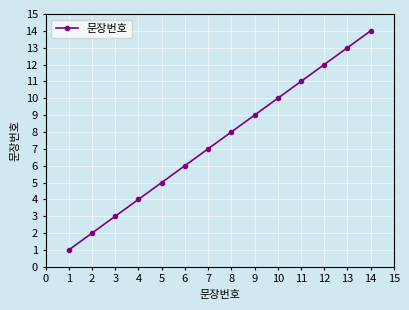

List the labels in order of value, largest first.

14, 13, 12, 11, 10, 9, 8, 7, 6, 5, 4, 3, 2, 1